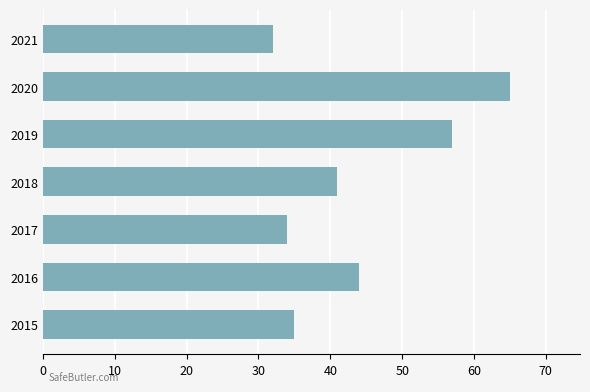

Is it true that the value at 2020 is 65?

True